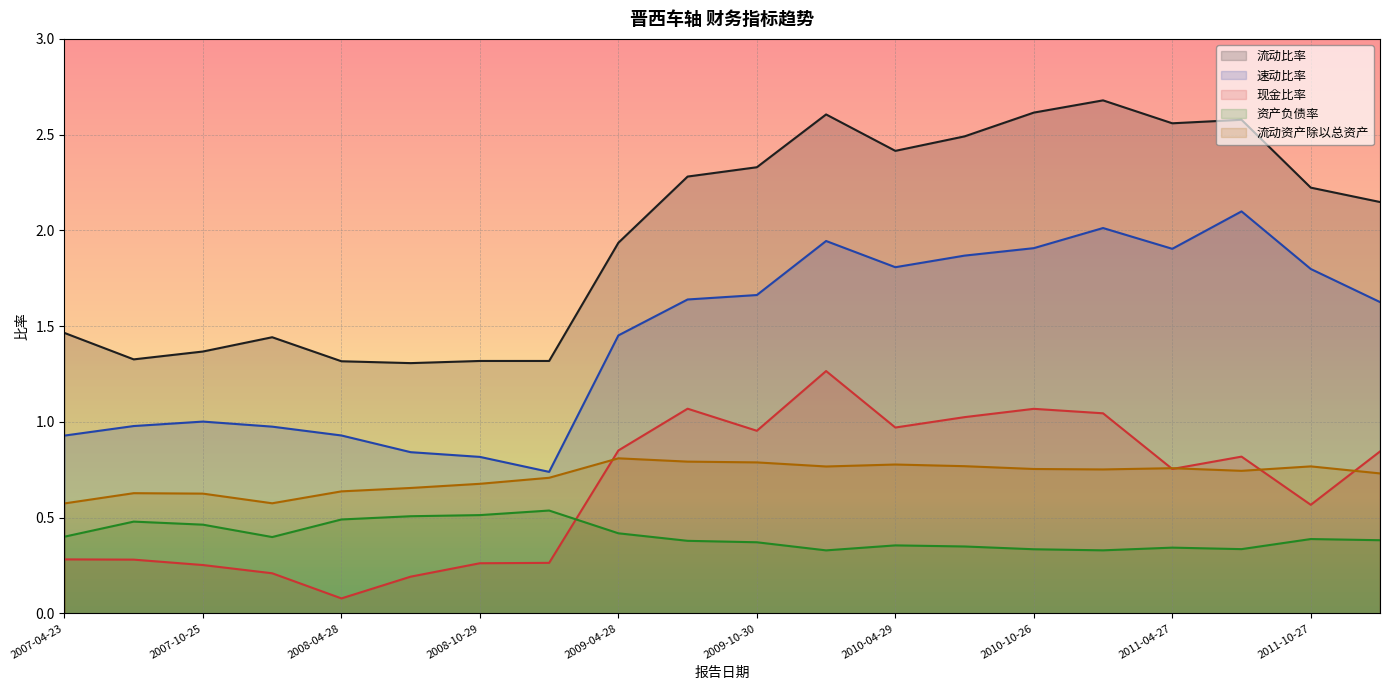

What is the difference between the maximum and minimum values in the 现金比率 (line) series?

1.2